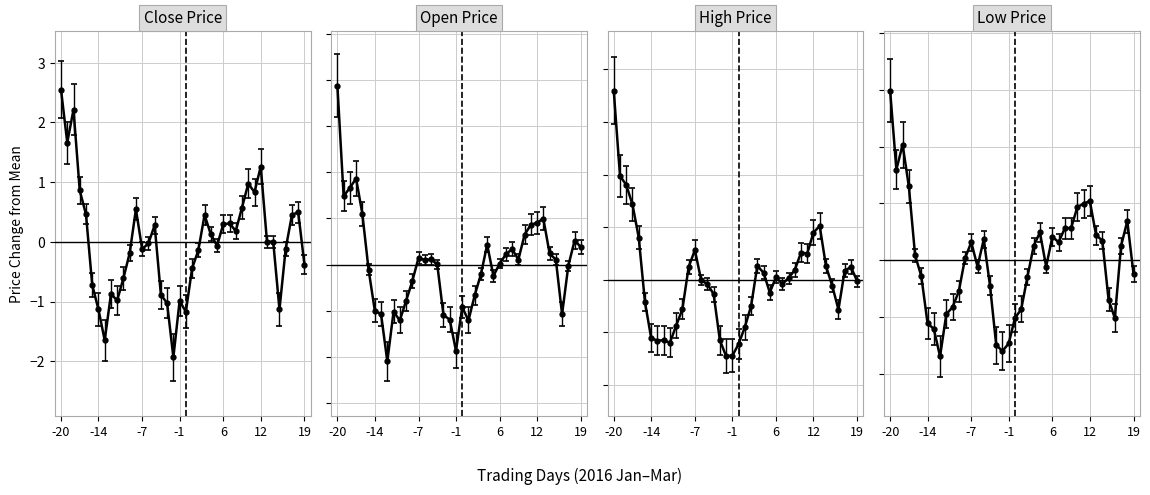

How many interior local valleys does the close series have?

10